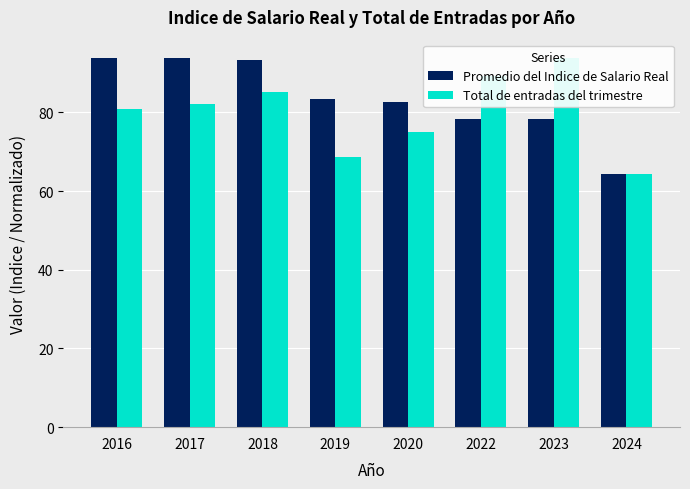

How many groups of bars are there?

8